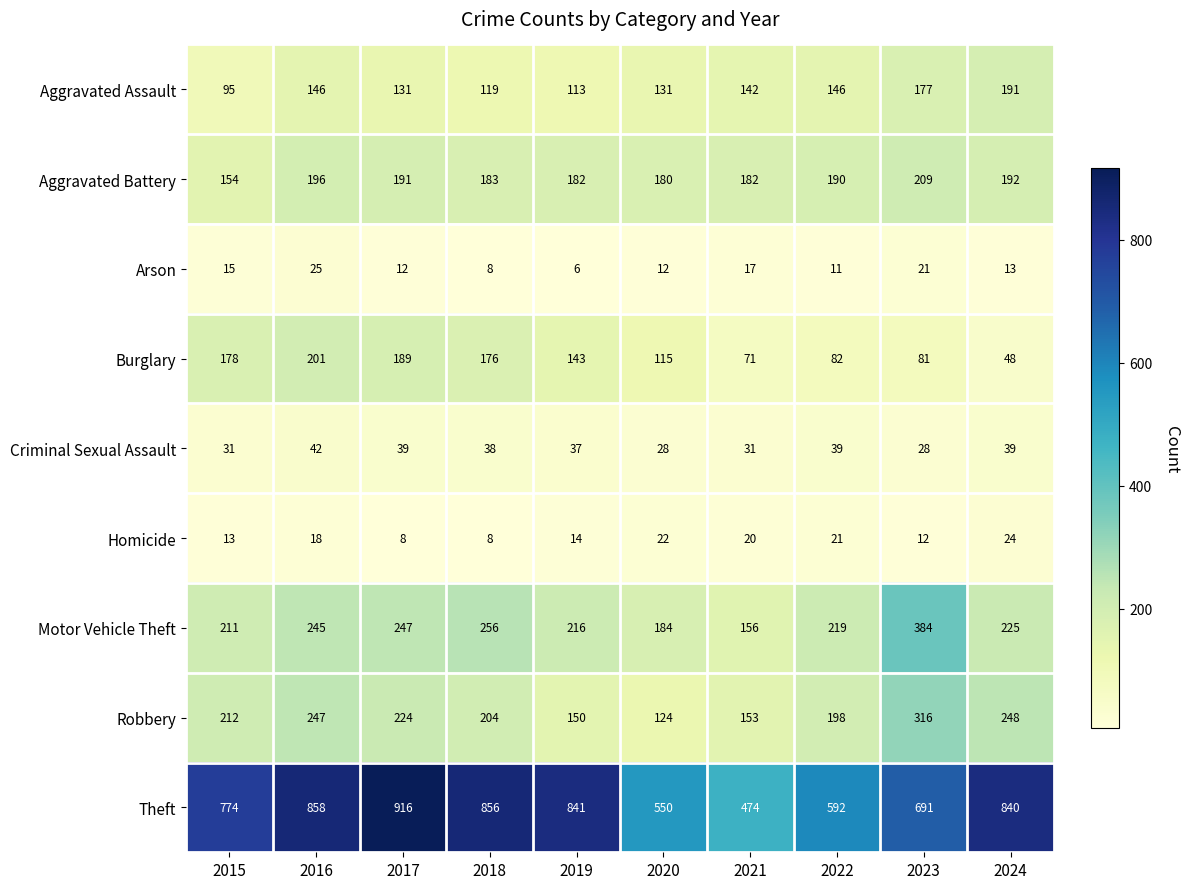

At which category is the sum across all series the highest?

2016